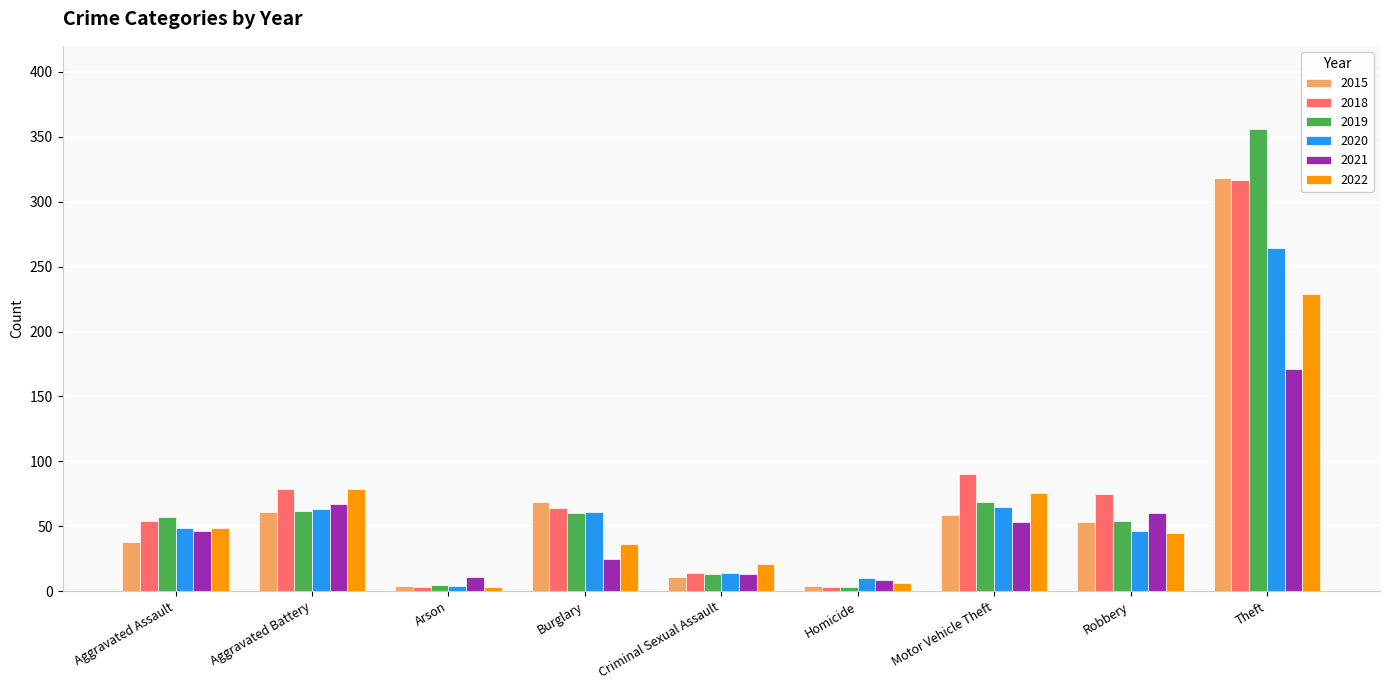

Reading right to left, what are all the values shown in this chart?

2015: 318	53	59	4	11	69	4	61	38
2018: 317	75	90	3	14	64	3	79	54
2019: 356	54	69	3	13	60	5	62	57
2020: 264	46	65	10	14	61	4	63	49
2021: 171	60	53	9	13	25	11	67	46
2022: 229	45	76	6	21	36	3	79	49